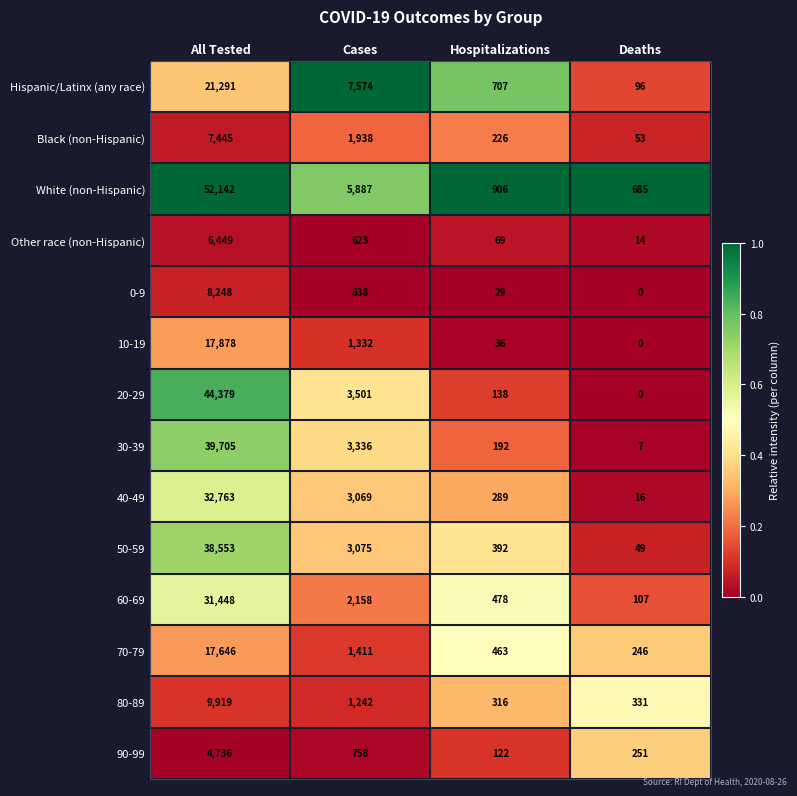

Is it true that Hispanic/Latinx (any race) equals 134 at Deaths?

False